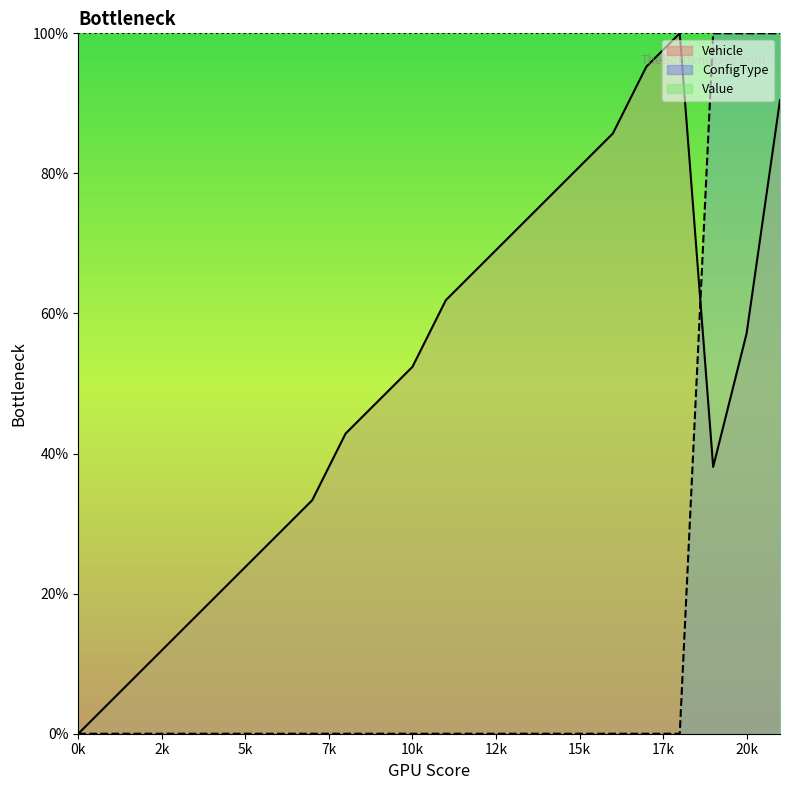

Where is the first local minimum for Vehicle?

19